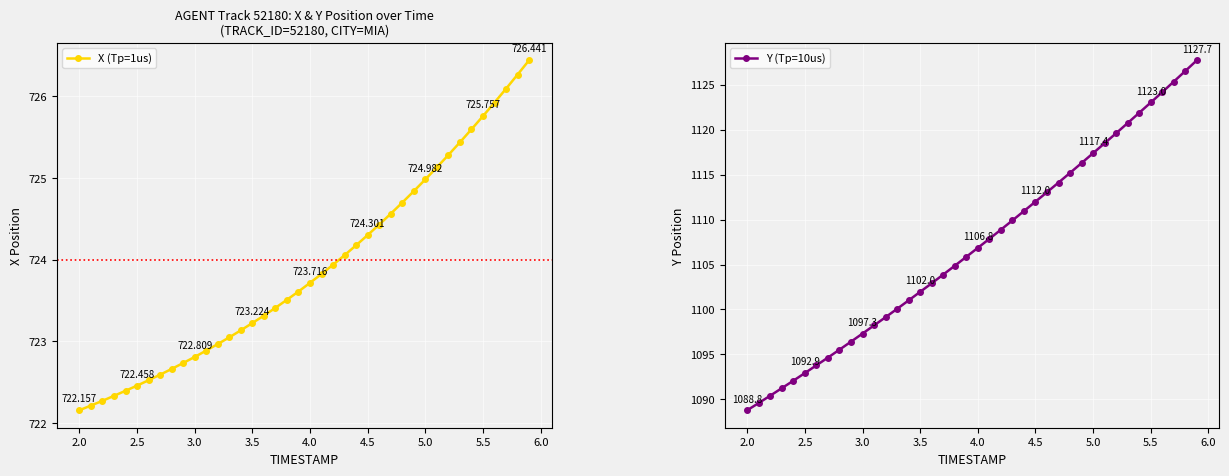

What is the value of the Y (Tp=10us) point at the 11th from the left?

1097.3